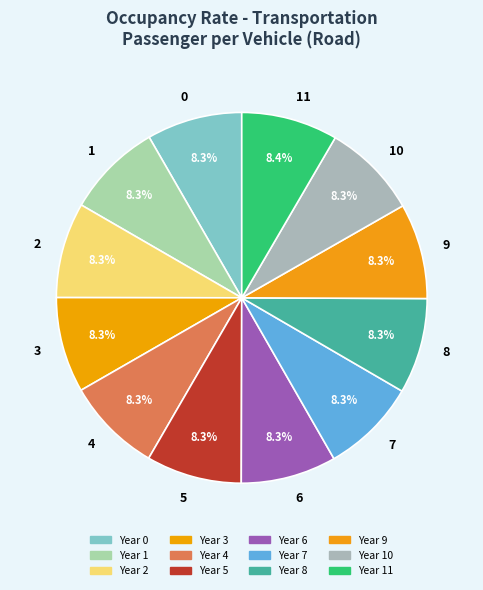

How many segments does this pie chart have?

12